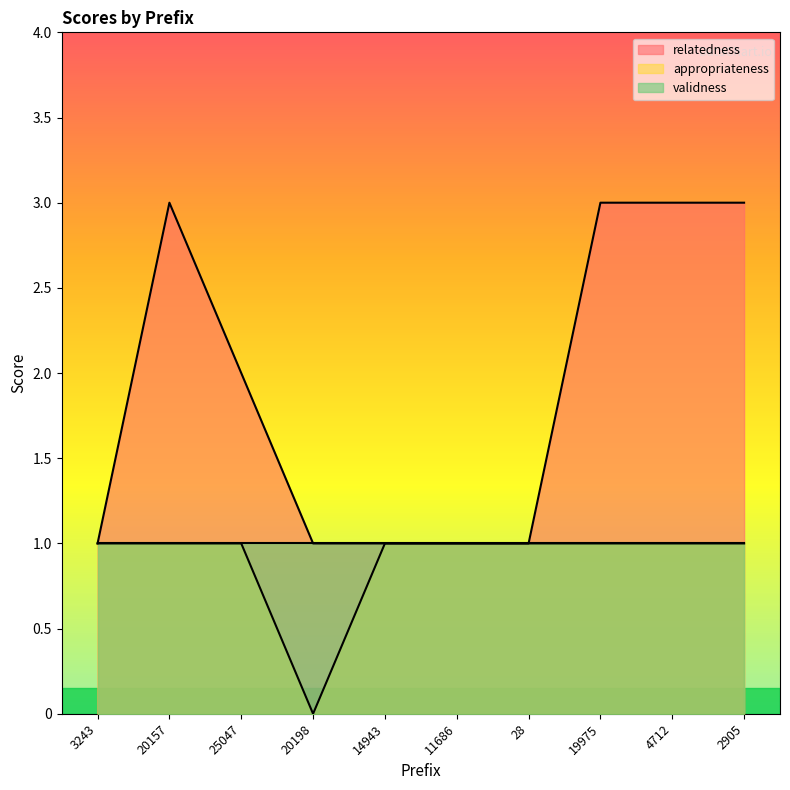

Reading left to right, list all the values displayed in this chart.

relatedness: 3243=1	20157=3	25047=2	20198=1	14943=1	11686=1	28=1	19975=3	4712=3	2905=3
appropriateness: 3243=1	20157=1	25047=1	20198=0	14943=1	11686=1	28=1	19975=1	4712=1	2905=1